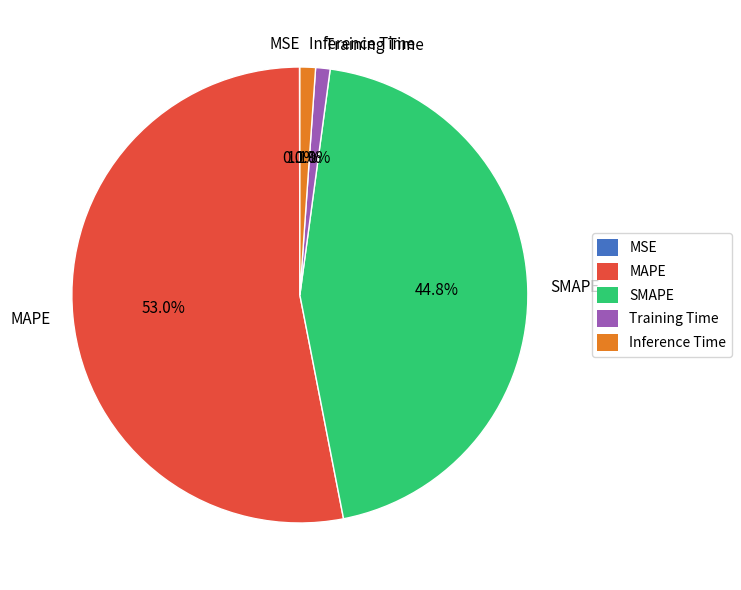

Does any single category account for the majority?

Yes